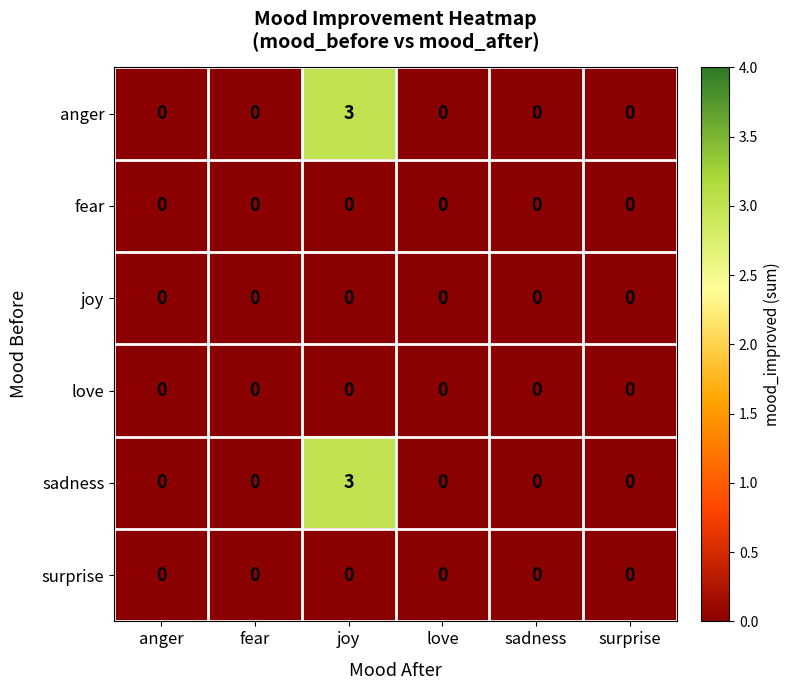

What is the total value across all series at joy?

6